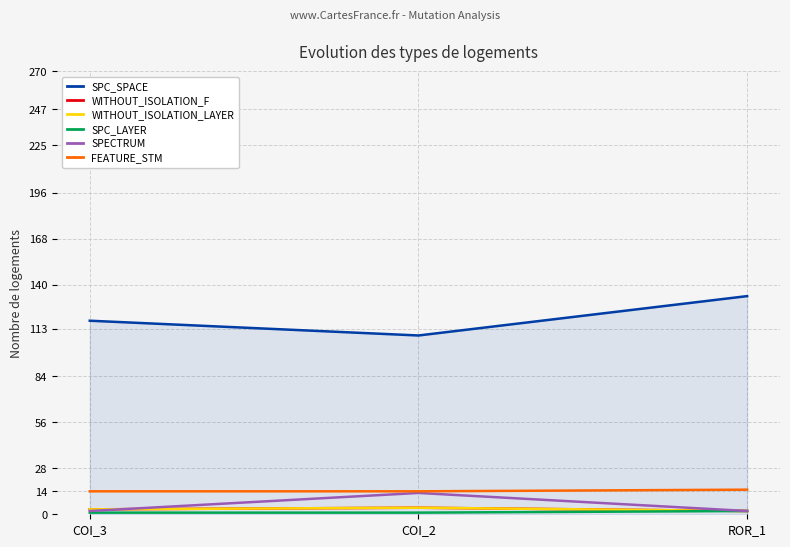

Is the value of FEATURE_STM at COI_2 greater than the value of WITHOUT_ISOLATION_LAYER at ROR_1?

Yes